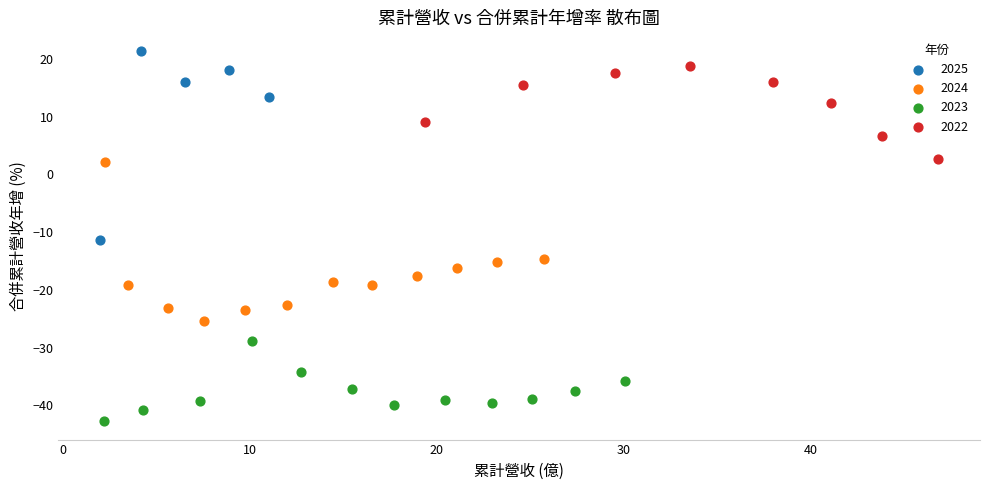

Which series reaches the minimum Y coordinate?

2023